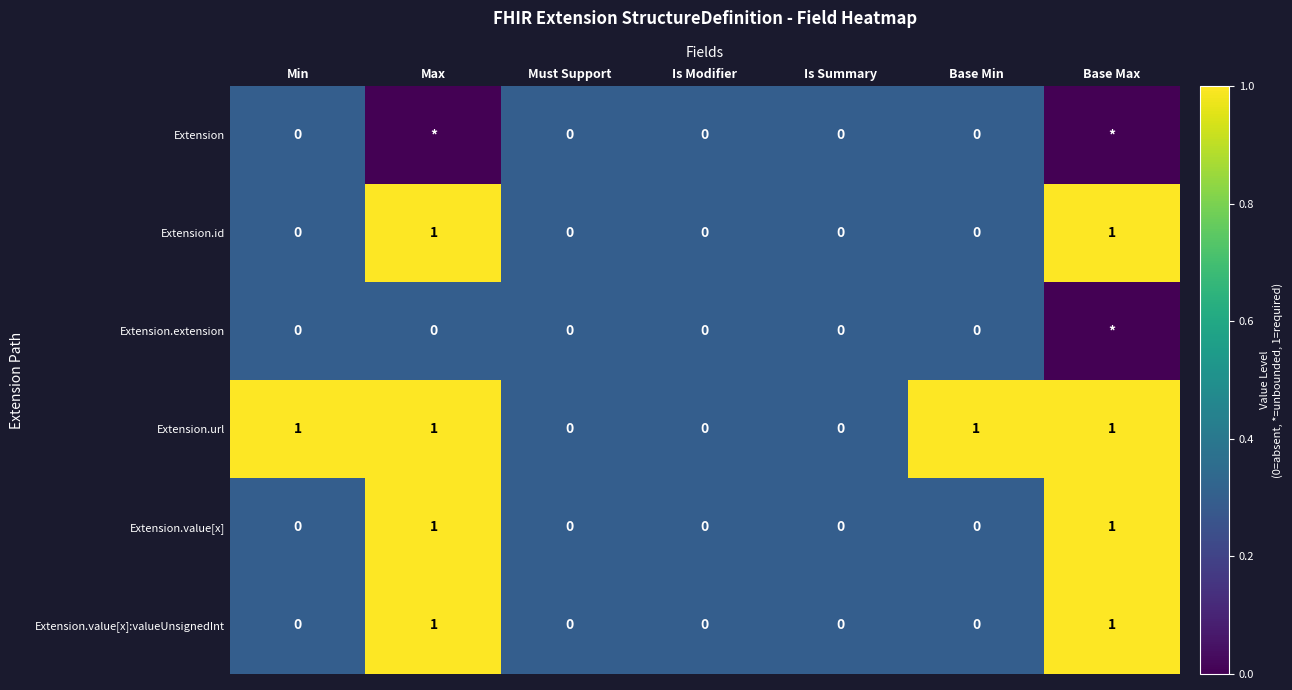

The value of Extension.url at Is Summary is 0. True or false?

True